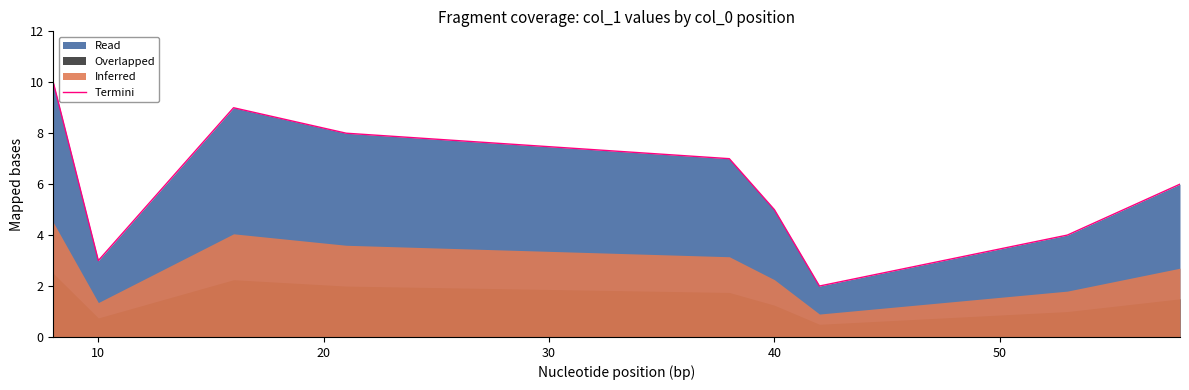

True or false: the data has more than 1 interior local peaks.

False